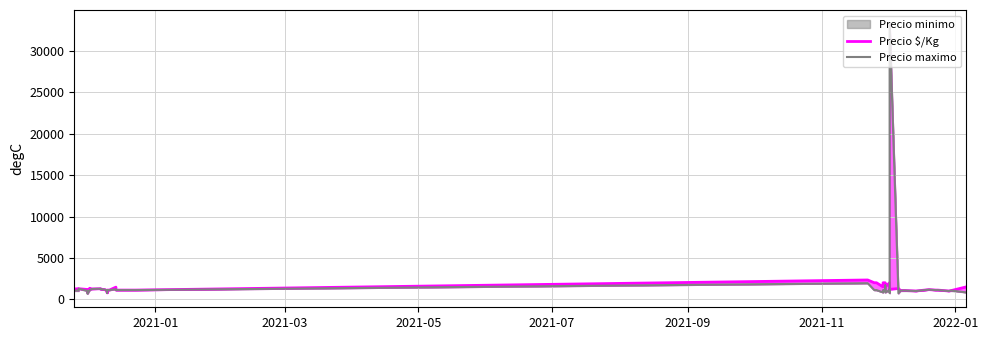

Which series has the largest range (max minus min)?

Precio maximo